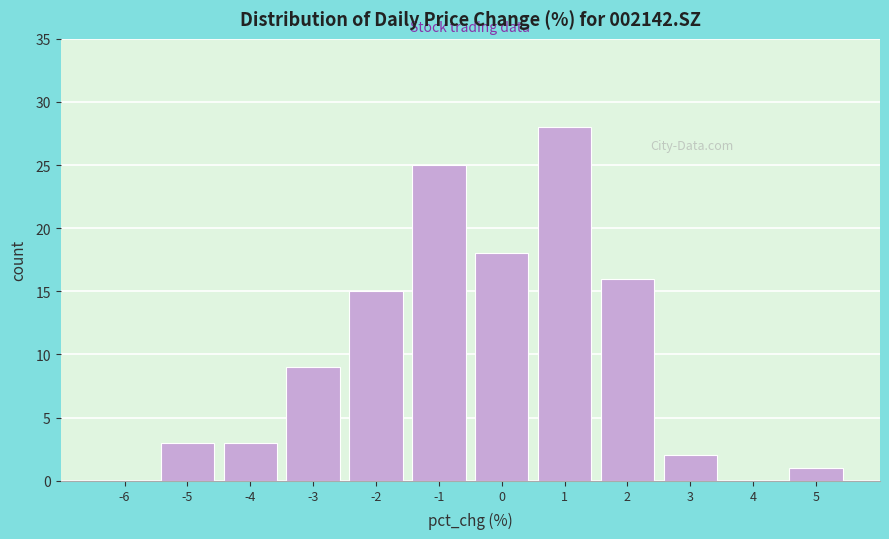

Over which range of the x-axis is the bar tallest?

0.5 to 1.5